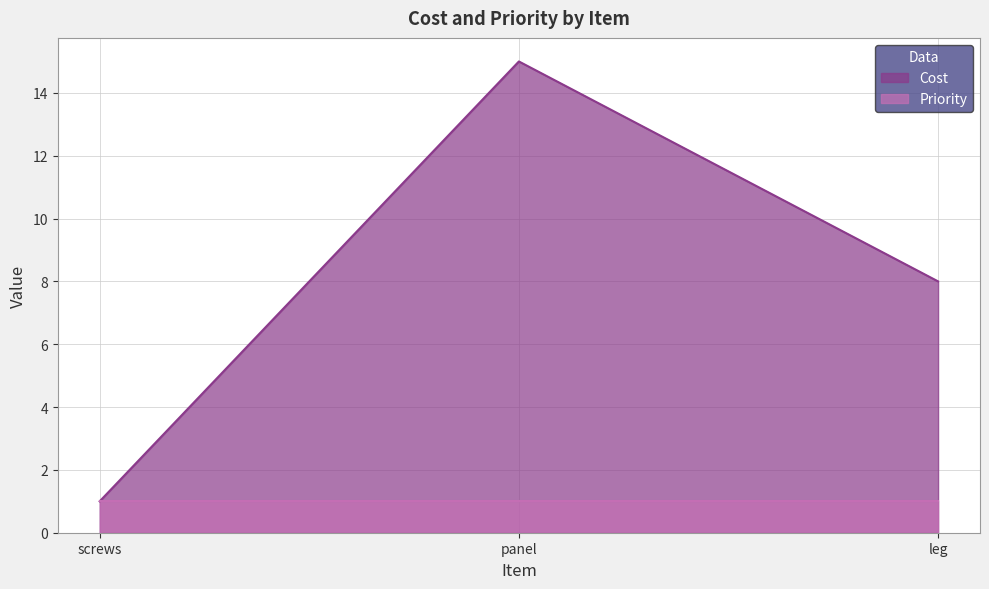

How many values are between 1 and 15?

3